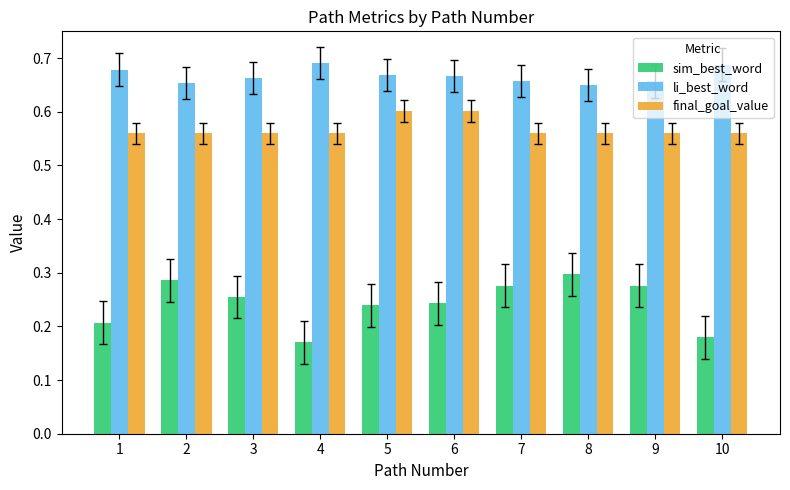

What is the sum of all final_goal_value values?

5.7